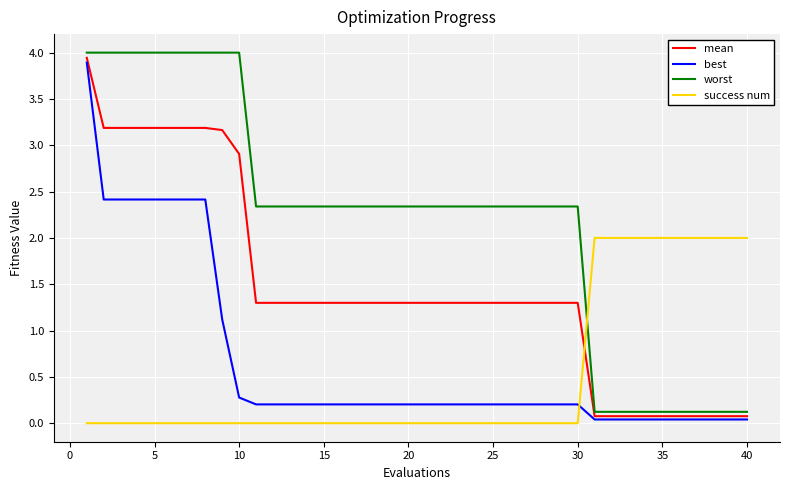

What is the greatest value displayed?

4.0